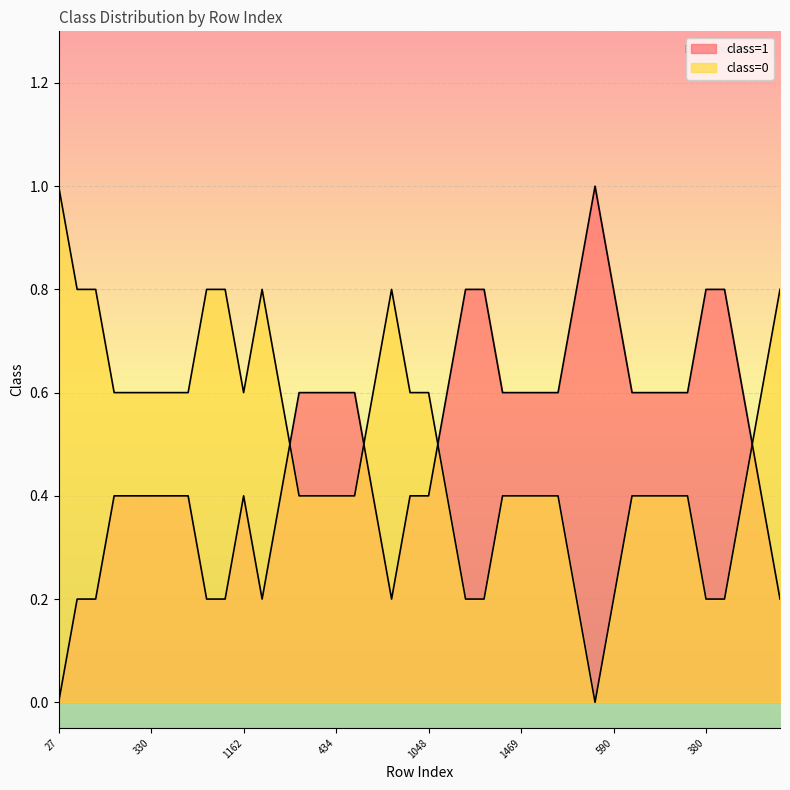

What are all the series names shown in the legend?

class=1, class=0